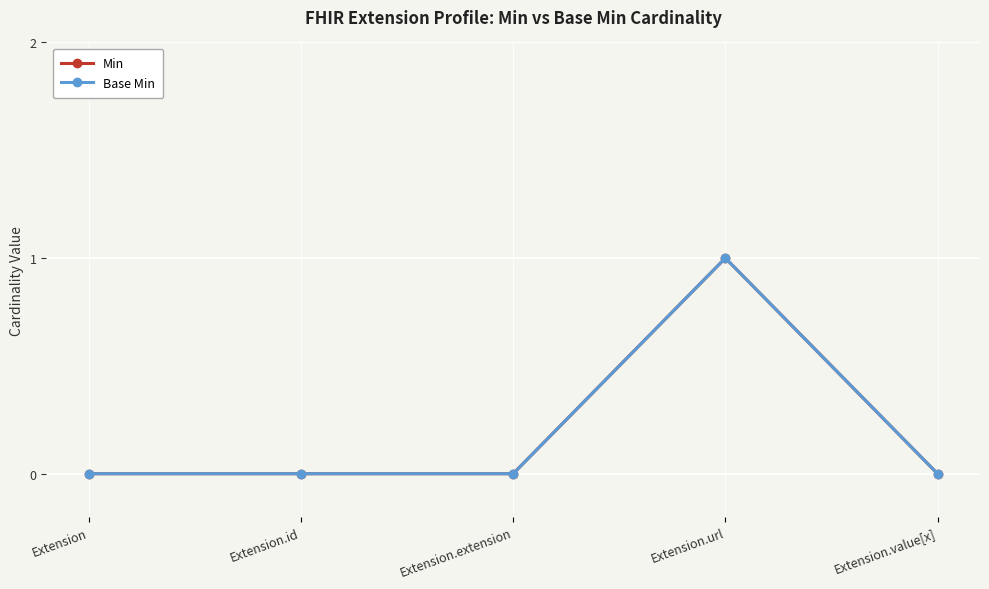

What position from the left is Extension.id?

2